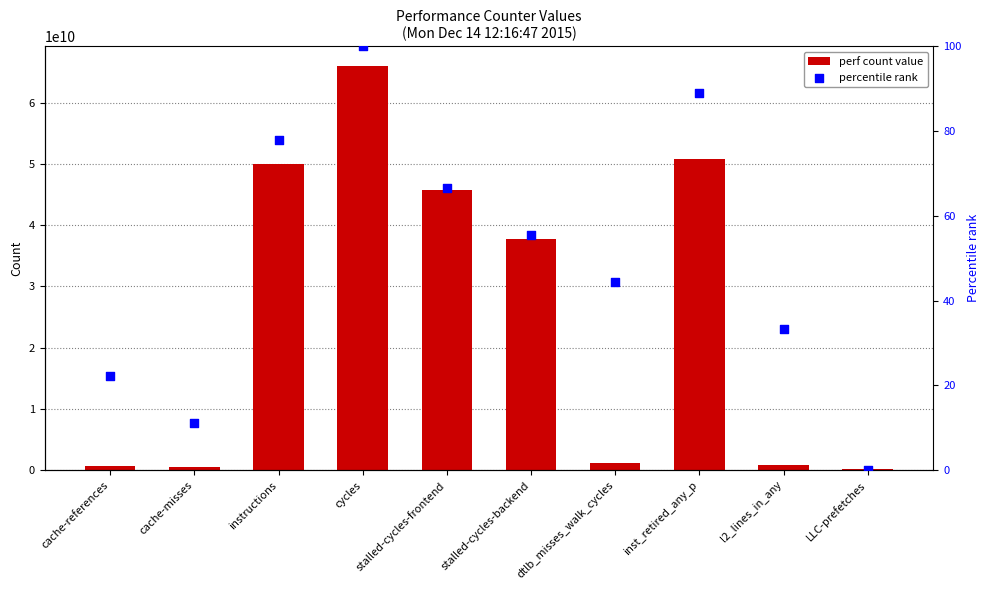

Which series reaches the minimum Y coordinate?

percentile rank